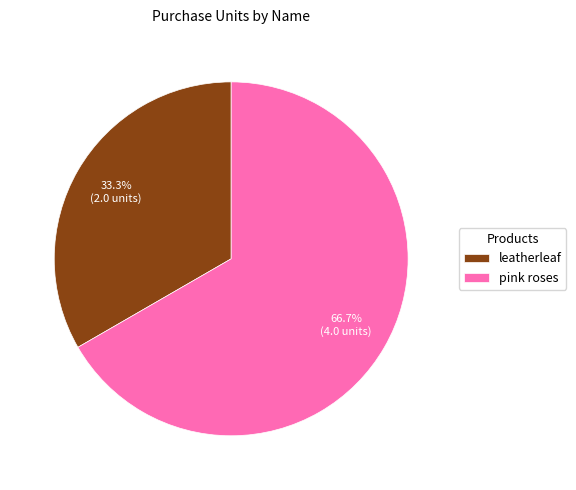

What is the total percentage of pink roses and leatherleaf?

100.0%